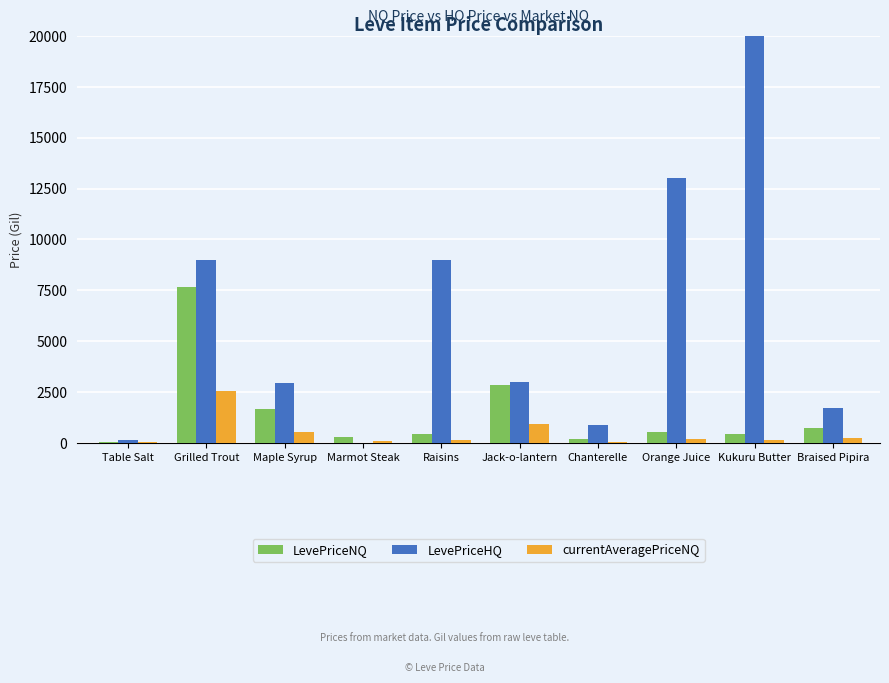

Reading right to left, what are all the values shown in this chart?

LevePriceNQ: Braised Pipira=750.0	Kukuru Butter=435.8	Orange Juice=555.0	Chanterelle=204.0	Jack-o-lantern=2851.5	Raisins=450.0	Marmot Steak=271.2	Maple Syrup=1668.8	Grilled Trout=7672.3	Table Salt=38.4
LevePriceHQ: Braised Pipira=1710.6	Kukuru Butter=166950.3	Orange Juice=13000.0	Chanterelle=900.0	Jack-o-lantern=3000.0	Raisins=9000.0	Marmot Steak=0.0	Maple Syrup=2934.5	Grilled Trout=9000.0	Table Salt=140.0
currentAveragePriceNQ: Braised Pipira=250.0	Kukuru Butter=145.2	Orange Juice=185.0	Chanterelle=68.0	Jack-o-lantern=950.5	Raisins=150.0	Marmot Steak=90.4	Maple Syrup=556.3	Grilled Trout=2557.4	Table Salt=34.7